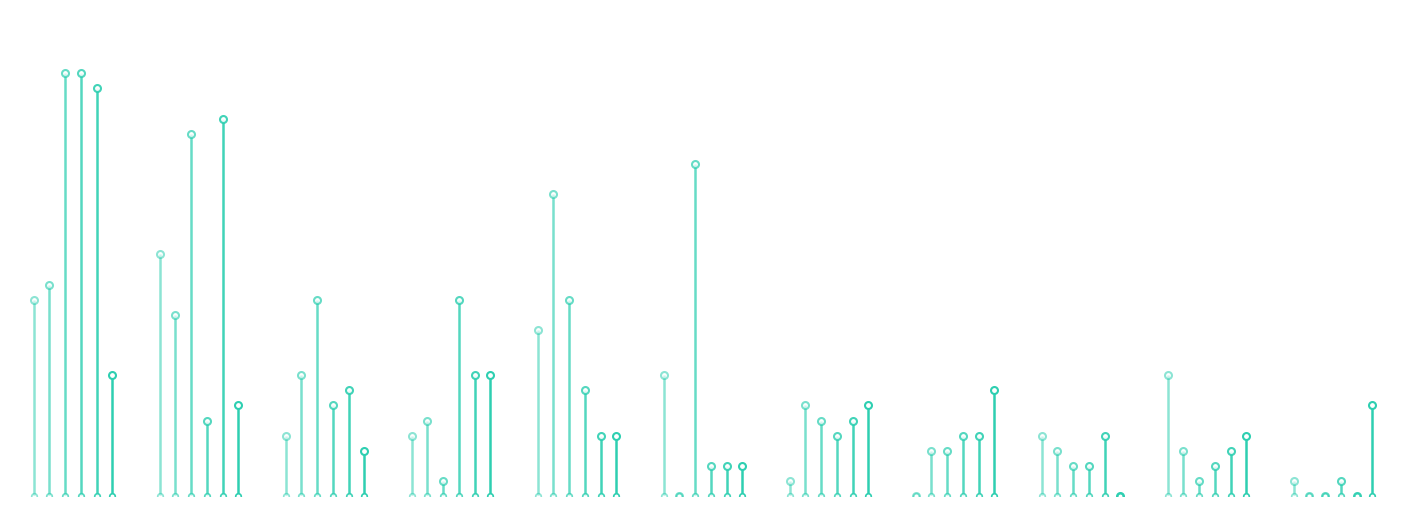

What is the label of the 4th point from the left?

C. Carter Jr.